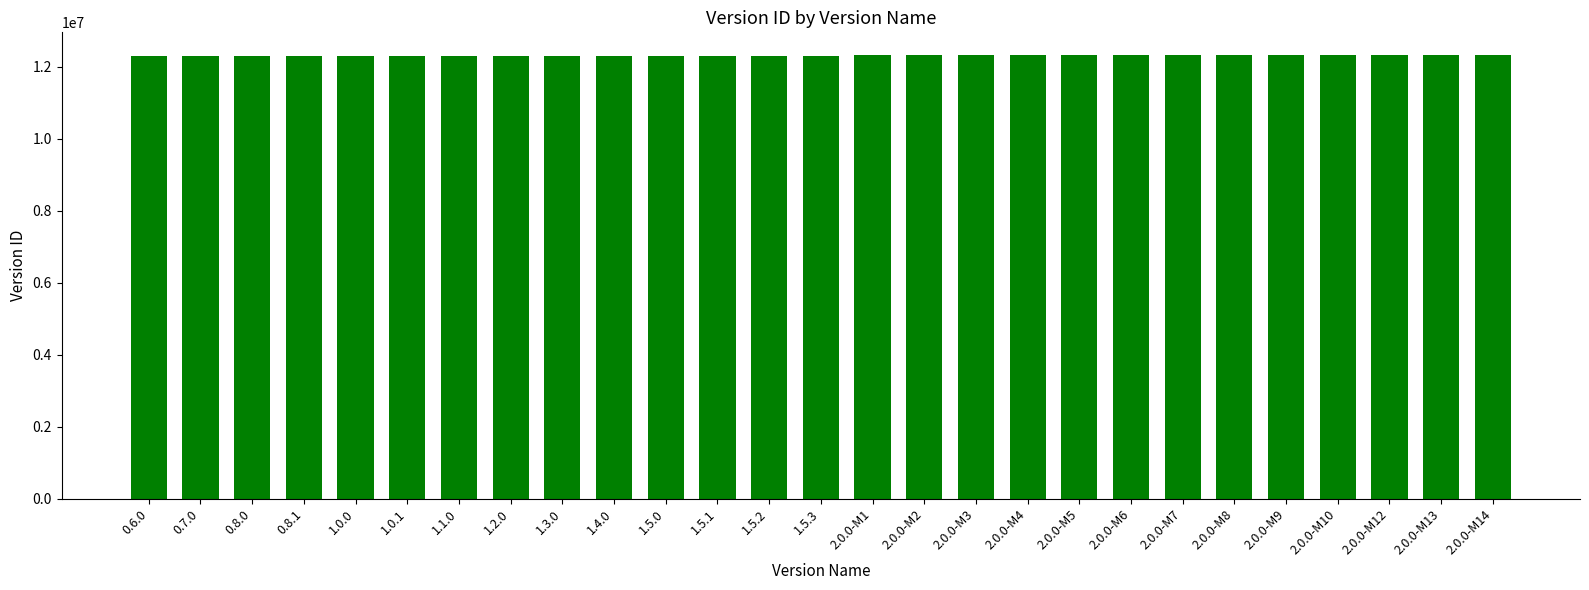

What is the minimum value shown in the chart?

12312256